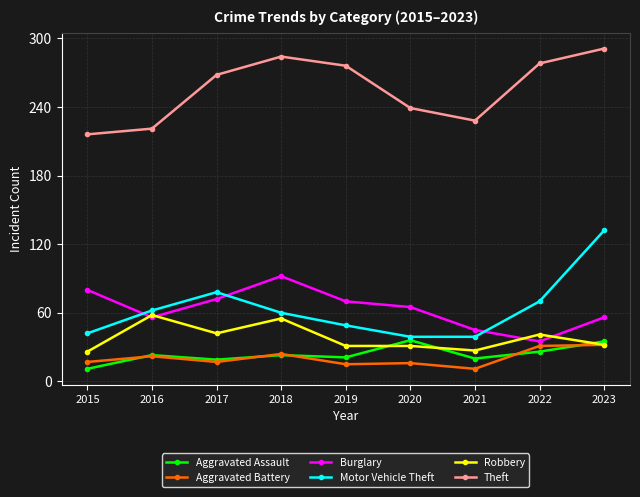

Is the value of Aggravated Assault at 2020 greater than the value of Burglary at 2021?

No